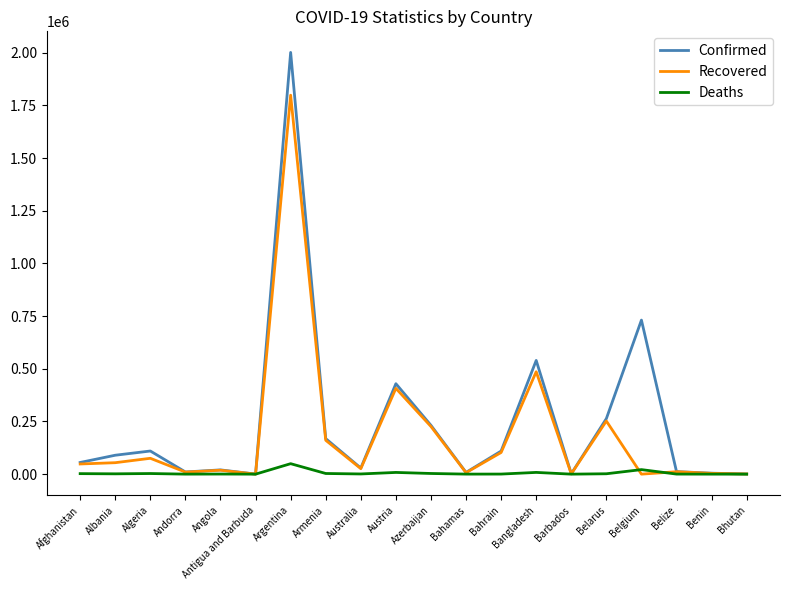

At which category is the sum across all series the highest?

Argentina